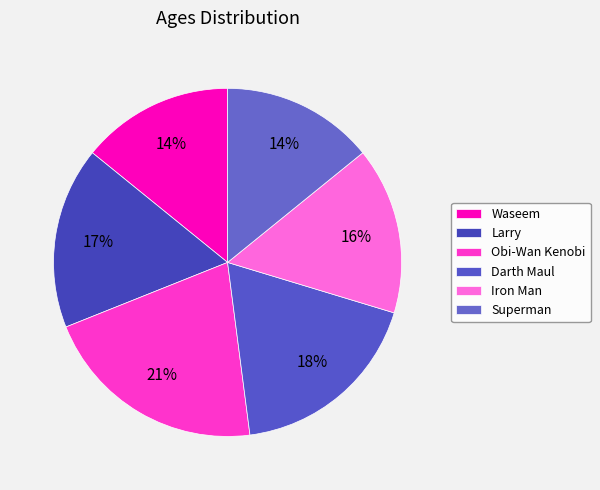

What is the total percentage of Iron Man and Waseem?

29.7%